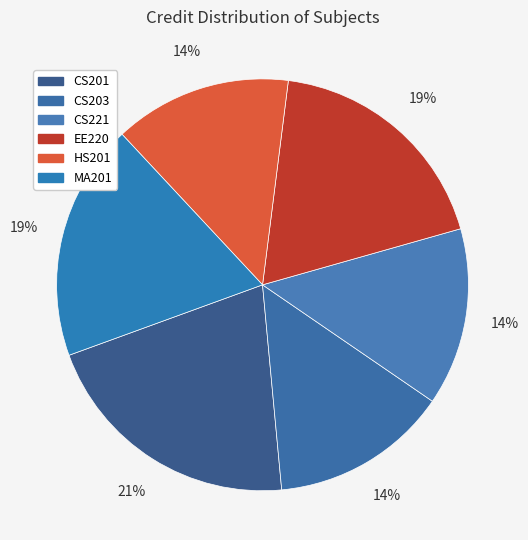

What percentage is the MA201 slice, to the nearest percent?

19%